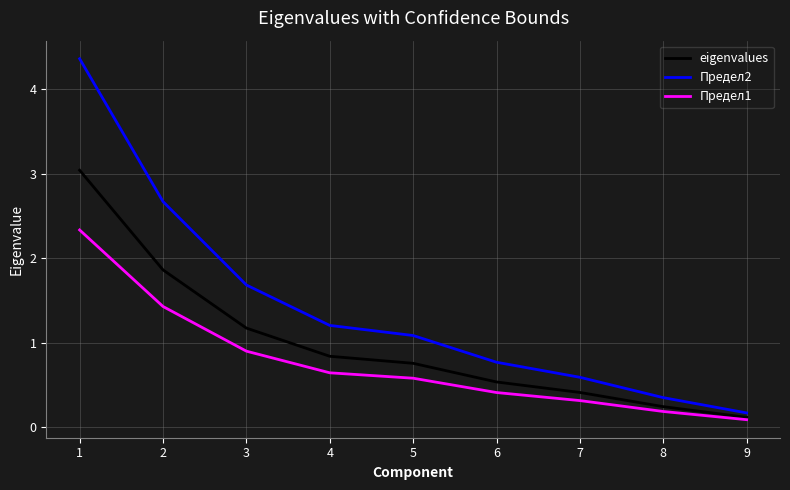

The Предел1 series shows 0.8 at 2. True or false?

False